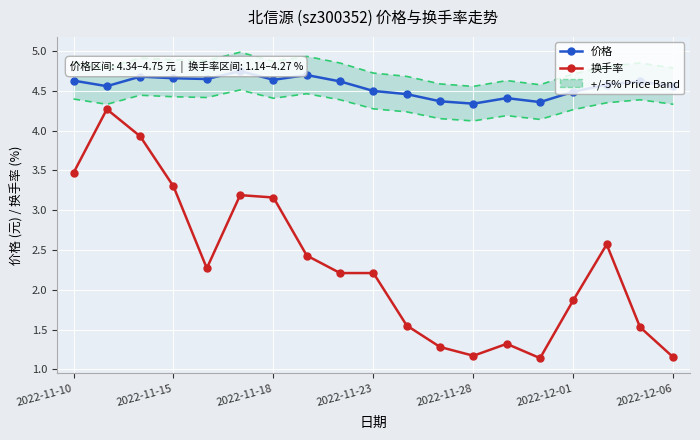

What is the highest value of the 价格 series?

4.8